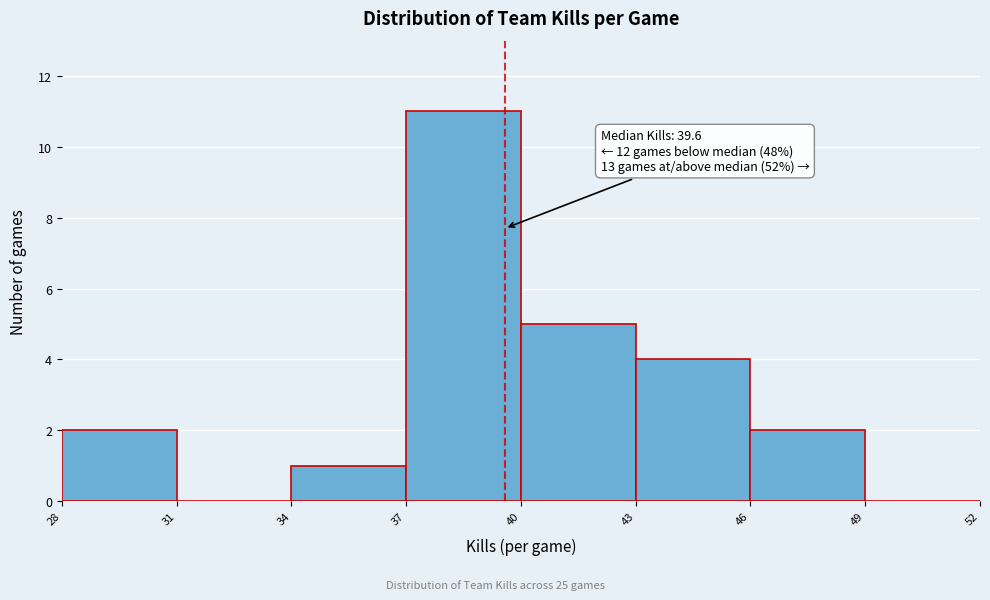

Over which range of the x-axis is the bar tallest?

37 to 40